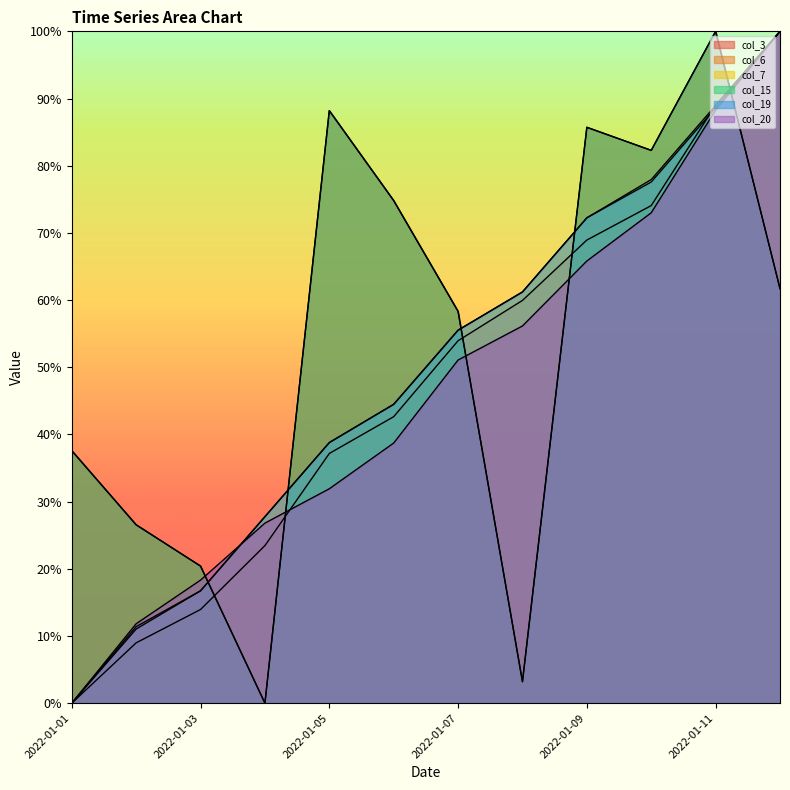

List the series in order of their peak value, highest first.

col_3, col_6, col_15, col_20, col_7, col_19